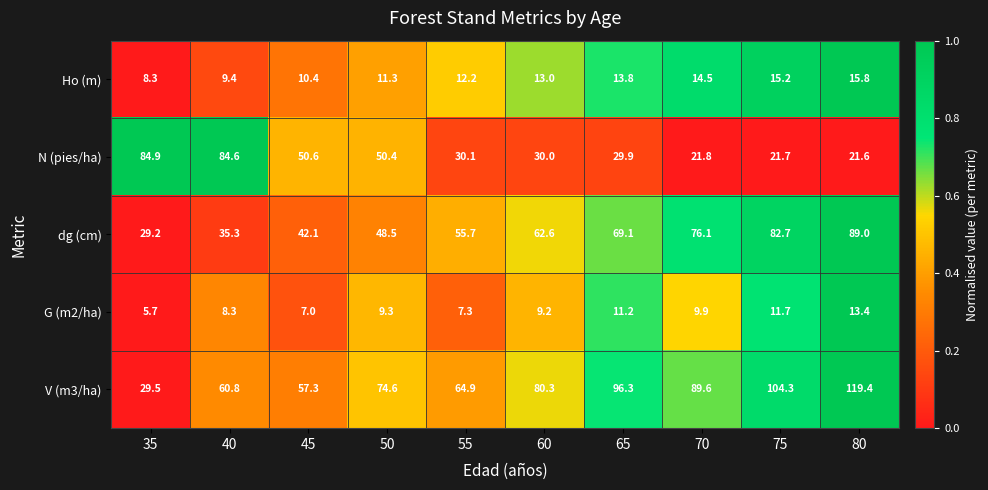

Is it true that dg (cm) equals 146.2 at 80?

False